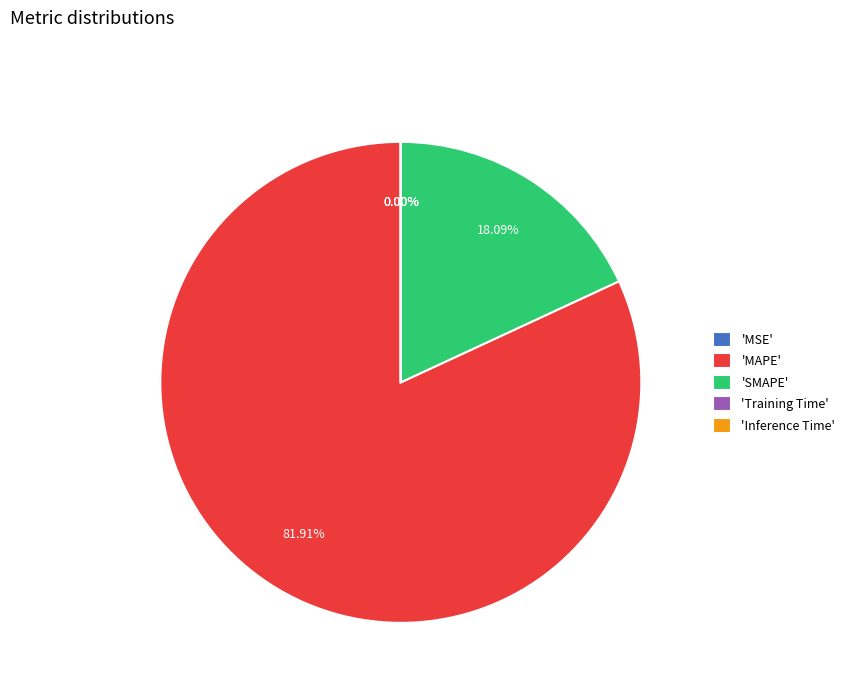

Which category accounts for the majority?

'MAPE'